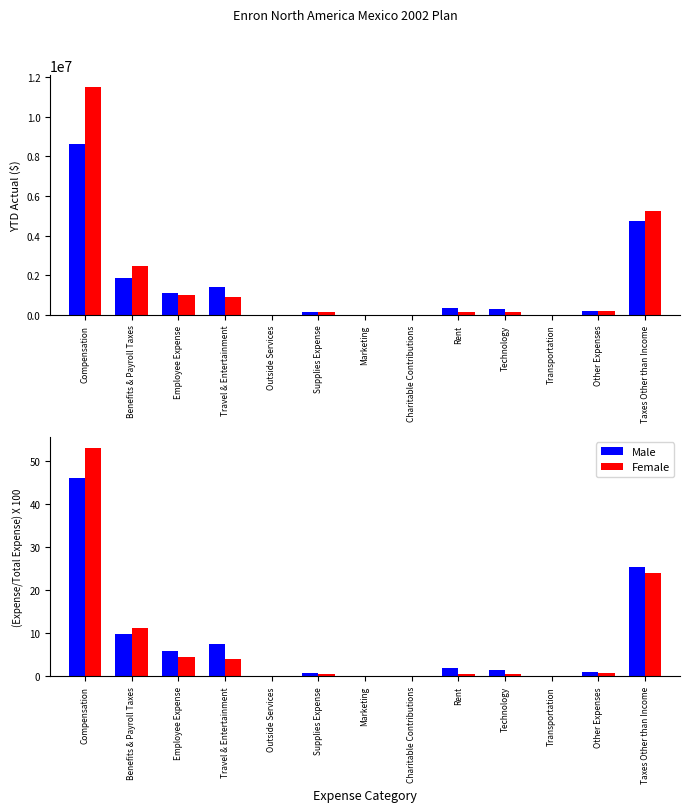

What is the difference between the maximum and second lowest values in the Female series?

53.1